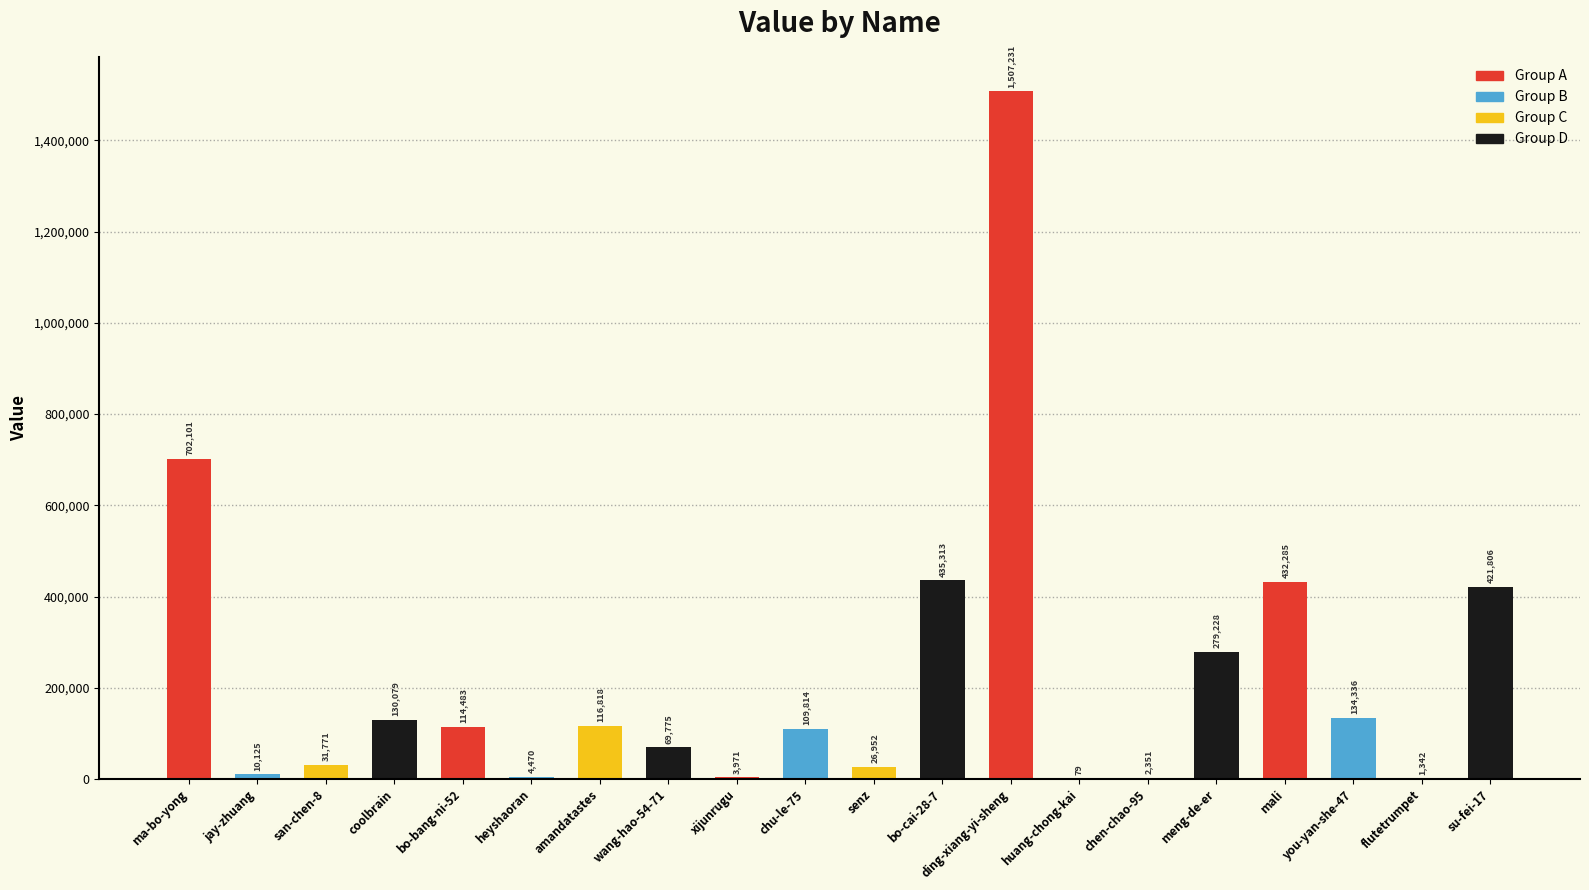

What is the approximate value at bo-cai-28-7?

435313